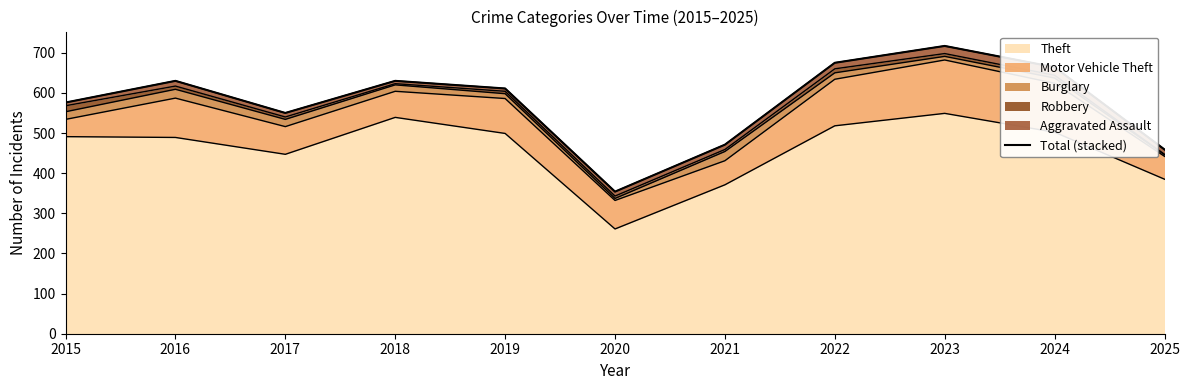

What is the minimum value shown in the chart?

354